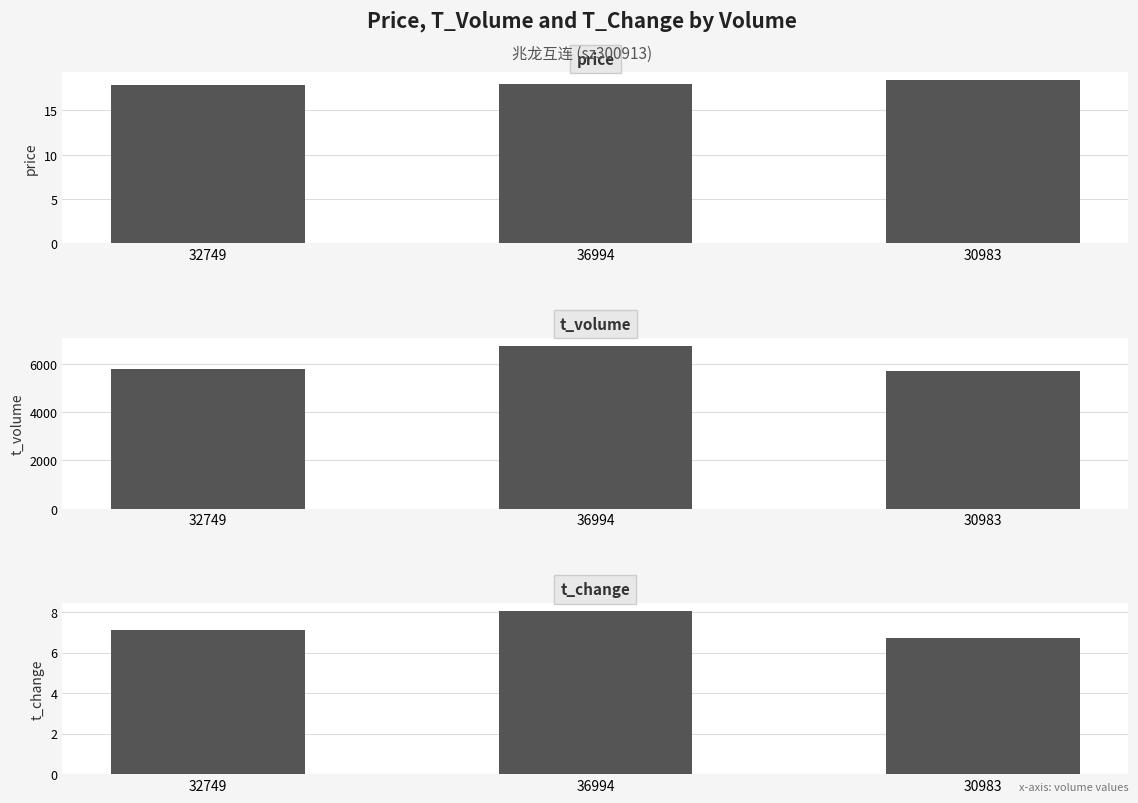

Between 30983 and 32749, which is larger?

30983